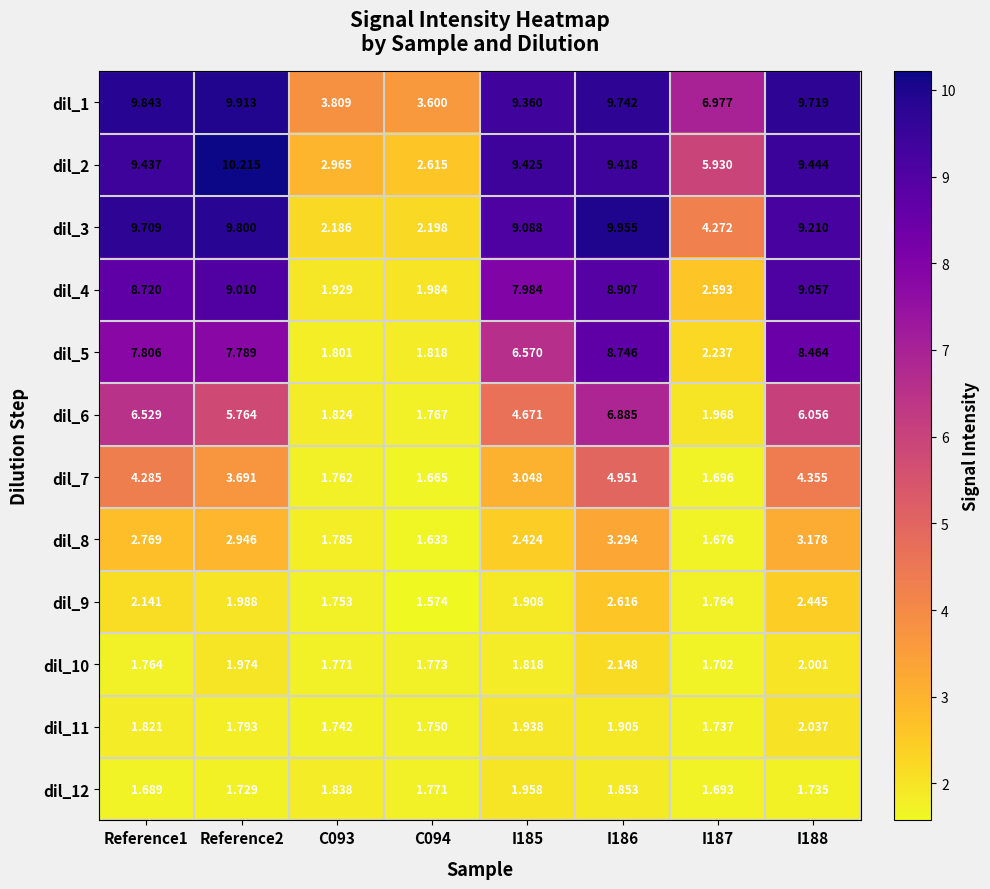

Is the value of dil_9 at Reference1 greater than the value of dil_4 at Reference1?

No